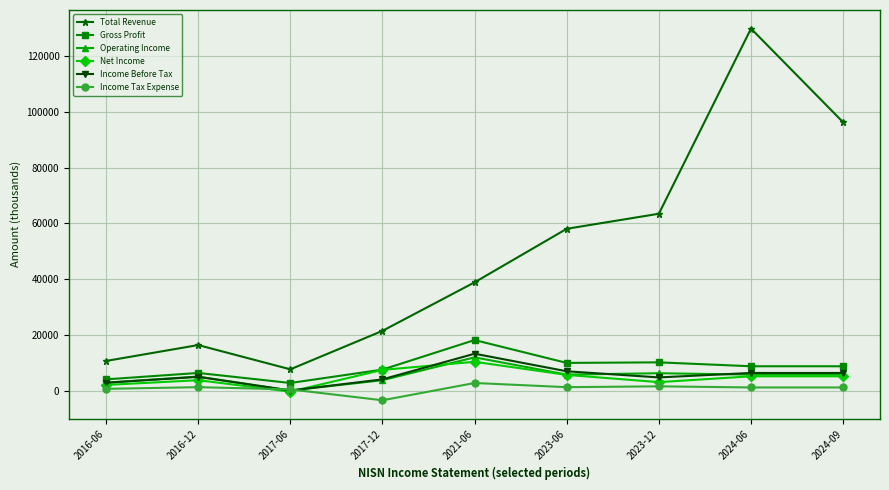

What is the label of the 6th point from the right?

2017-12